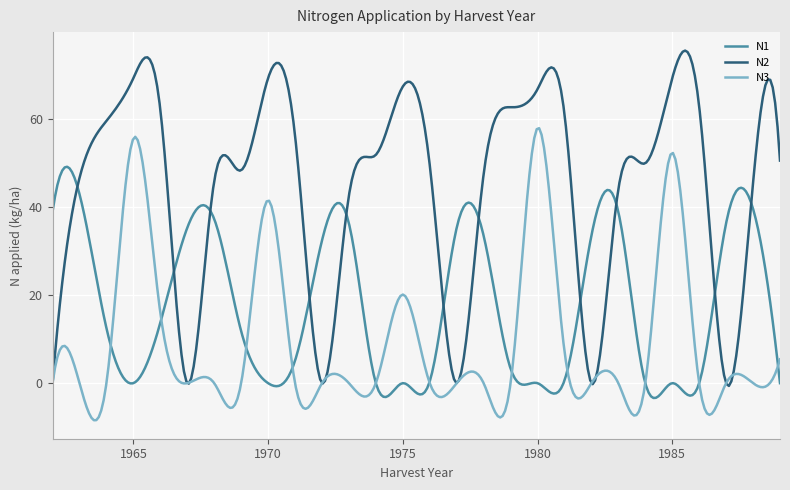

Count the number of categories in the chart.

300